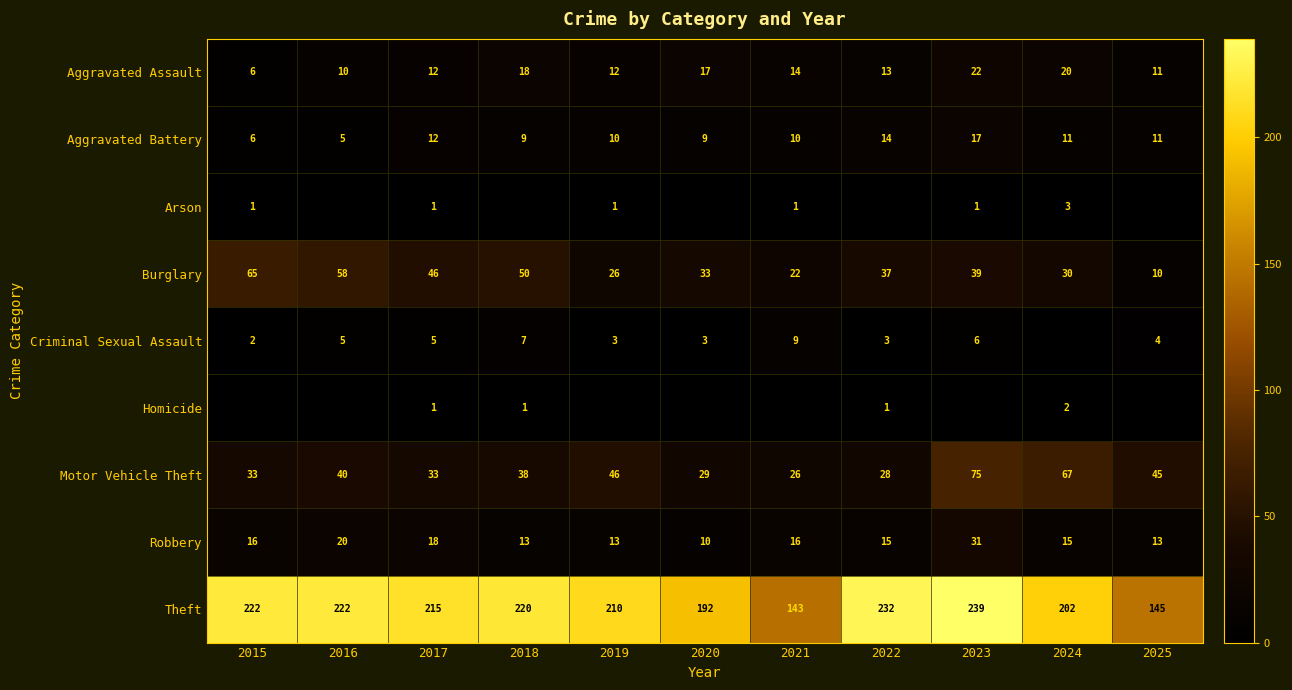

What is the difference between the Burglary values at 2024 and 2023?

9